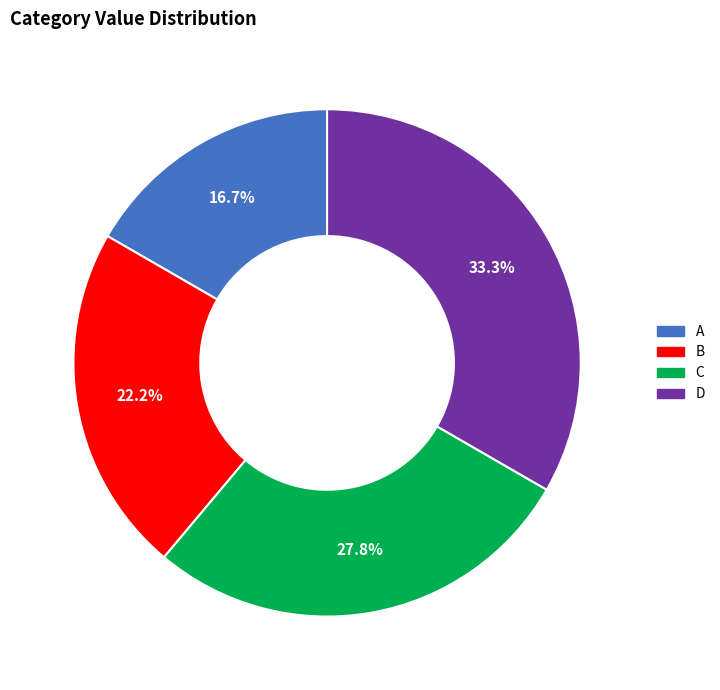

To the nearest percent, what percentage of the pie is D?

33%